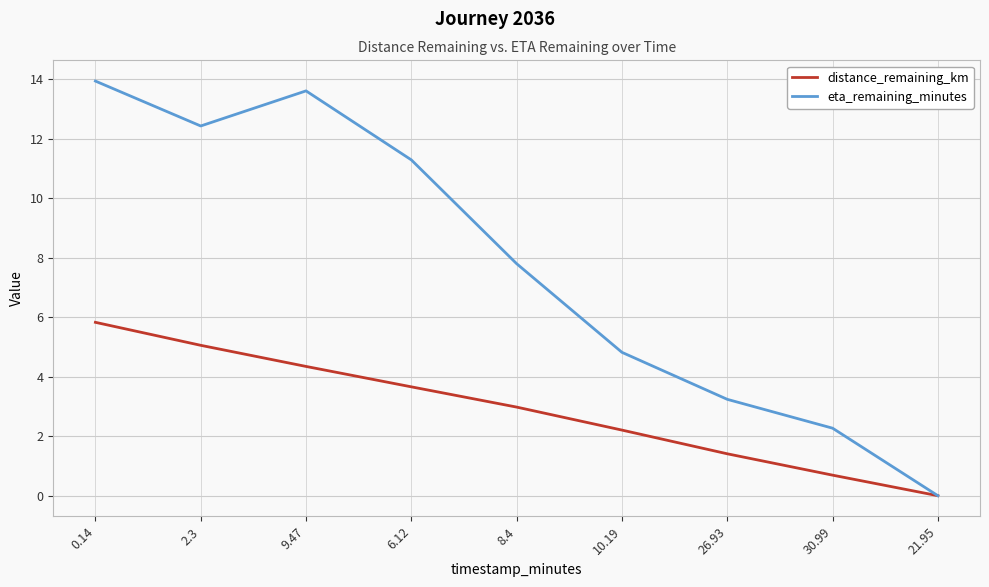

What is the maximum value for eta_remaining_minutes?

13.9